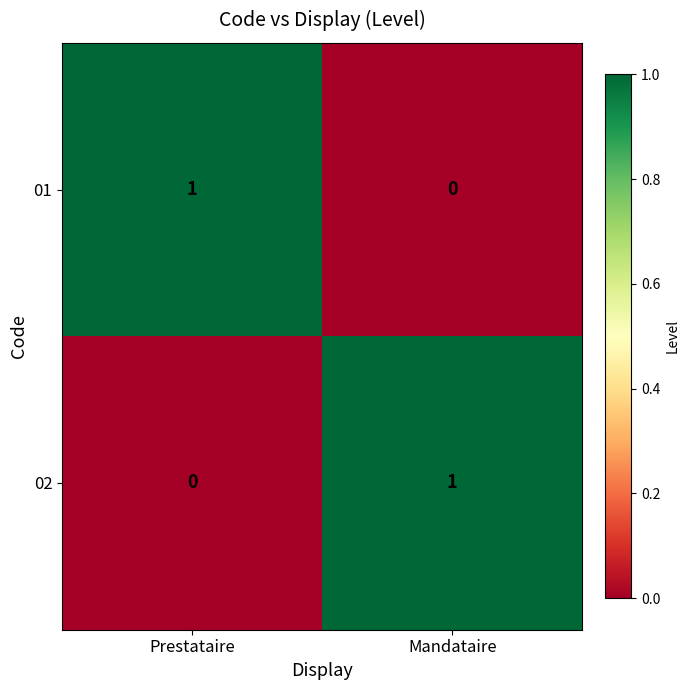

The value of 01 at Mandataire is 0. True or false?

True